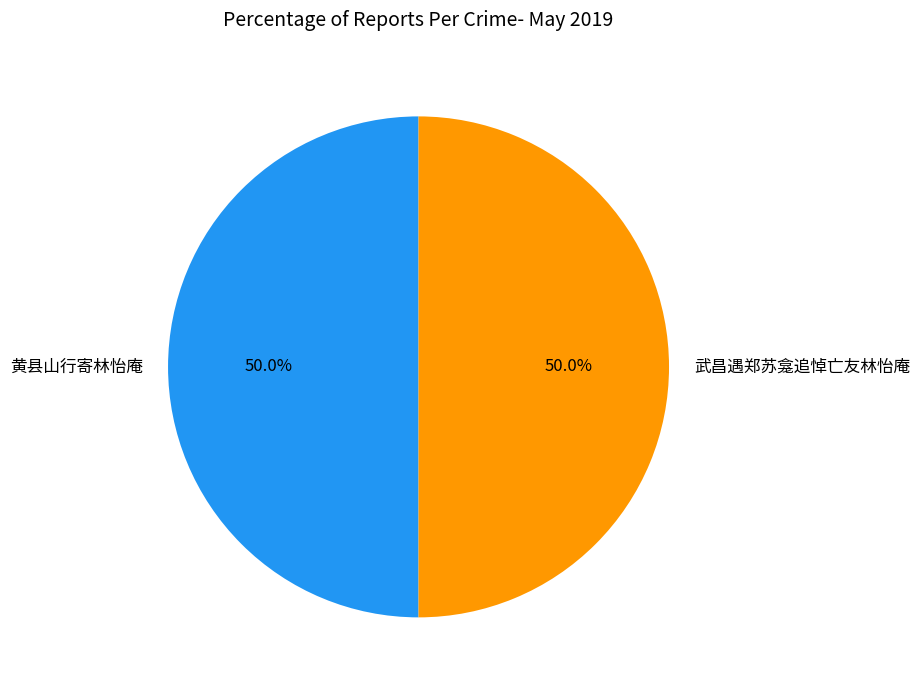

Approximately how many times larger is the value at 武昌遇郑苏龛追悼亡友林怡庵 compared to 黄县山行寄林怡庵?

1.0